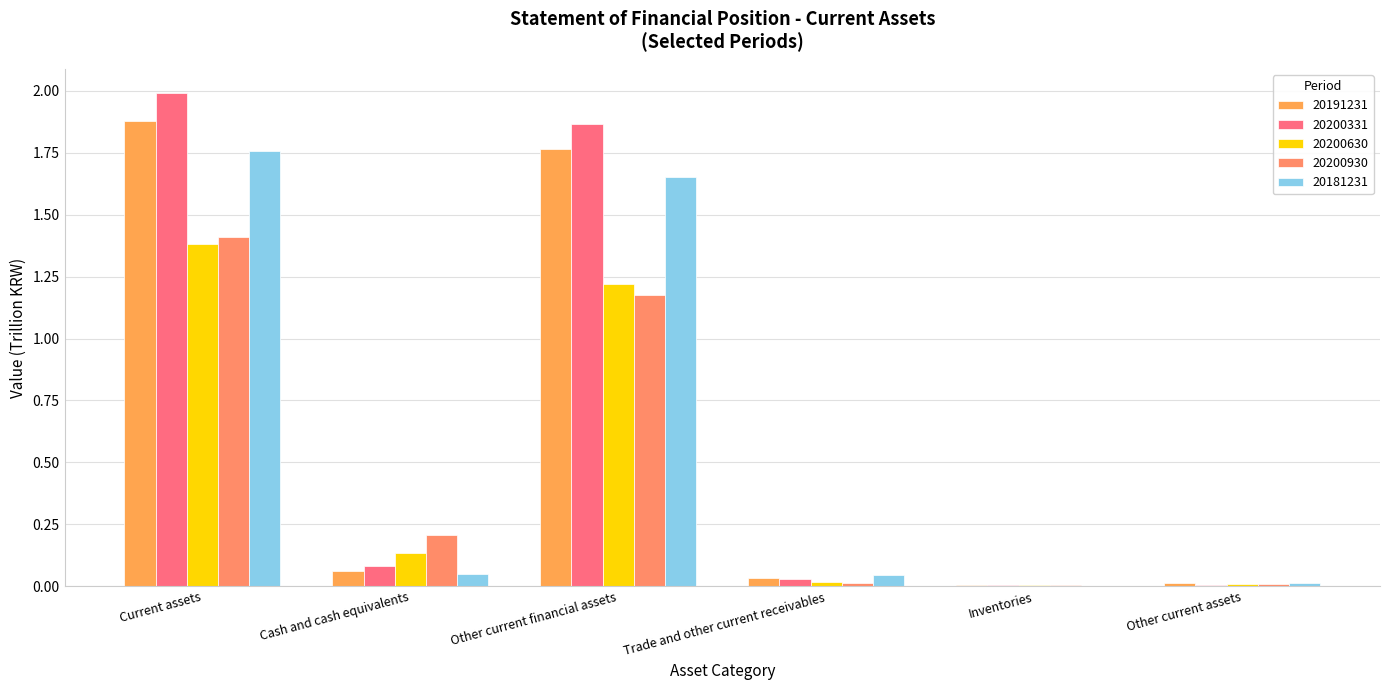

What is the label of the 5th bar from the left?

Inventories